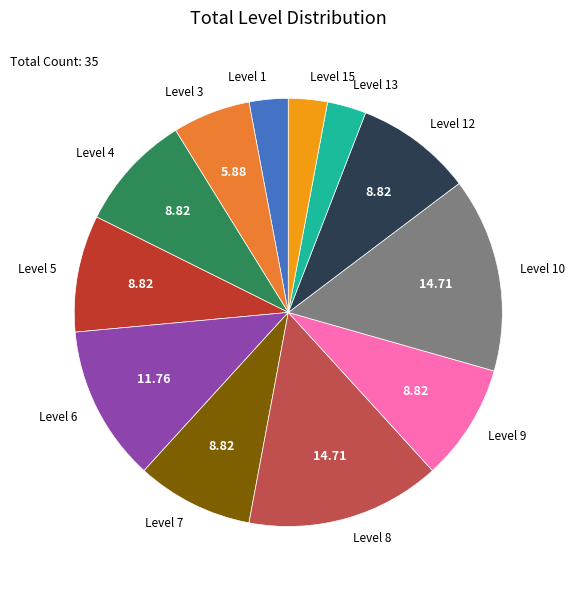

Is there any slice that represents more than half of the pie?

No